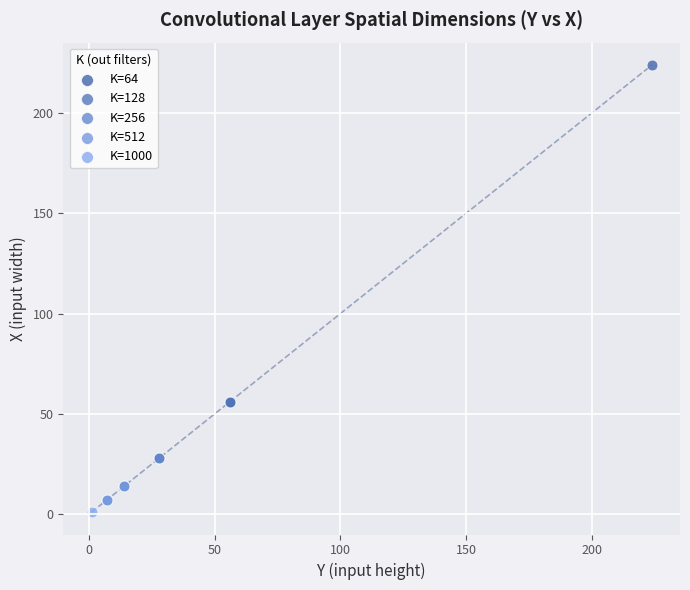

What are all the series names shown in the legend?

K=64, K=128, K=256, K=512, K=1000